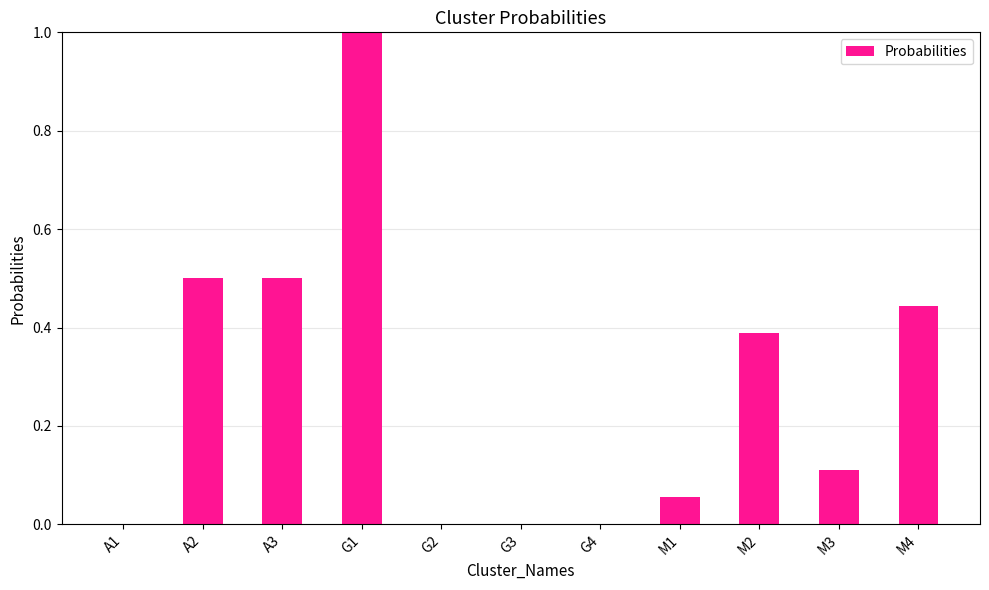

Which label corresponds to the largest value in the chart?

G1